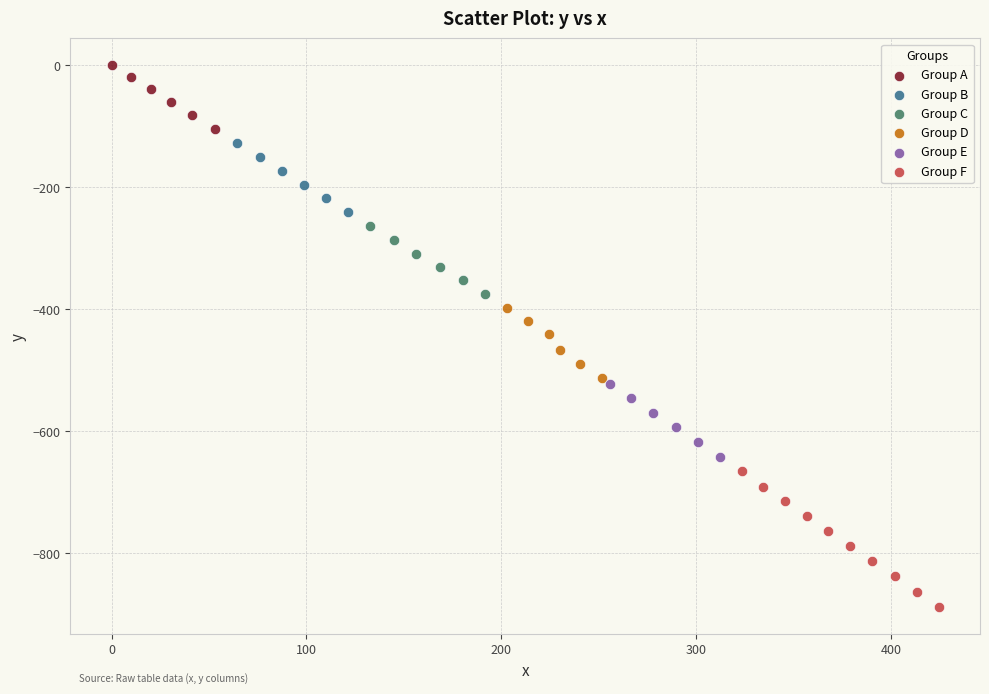

Which series has the widest spread of Y values?

Group F